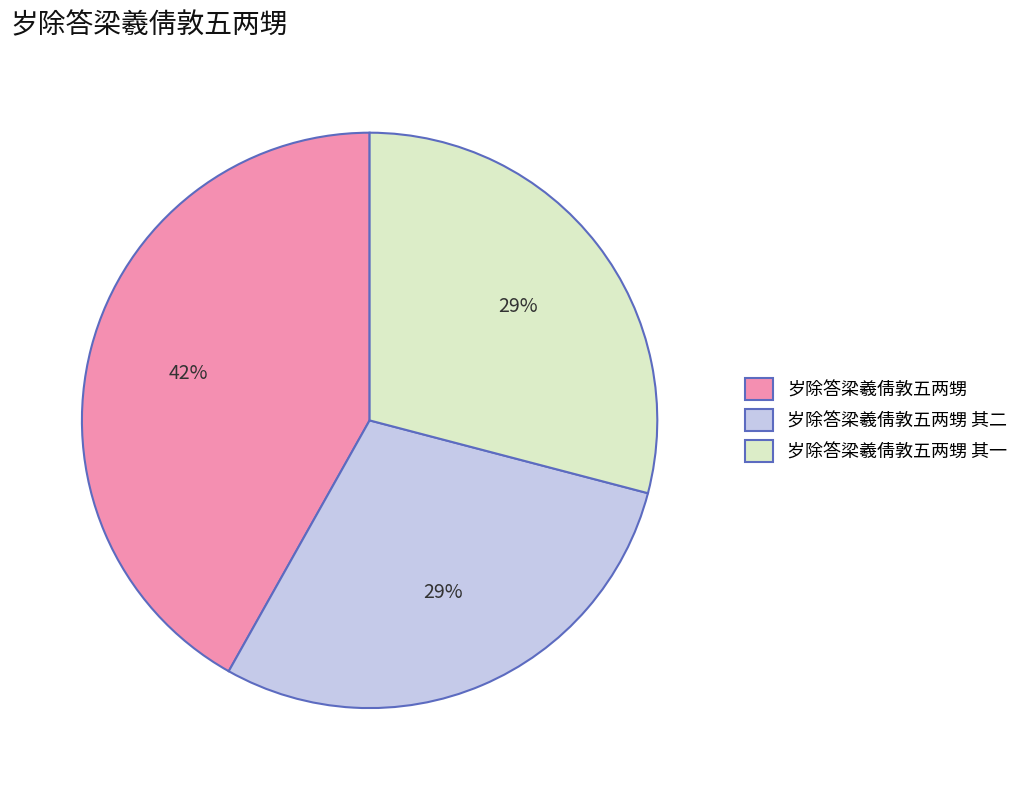

Does any single category account for the majority?

No